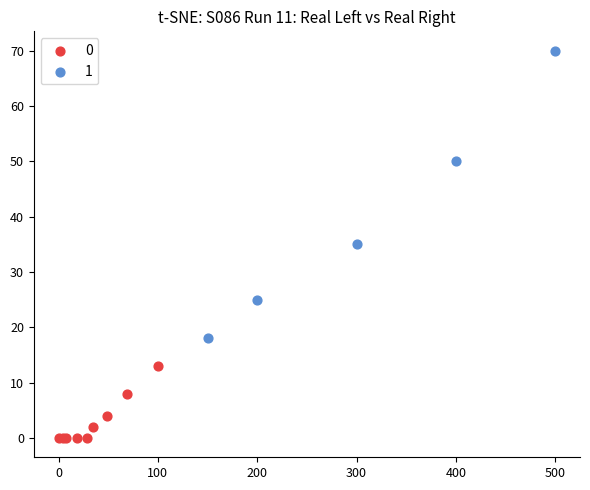

Which series has the largest Y range (max minus min)?

1